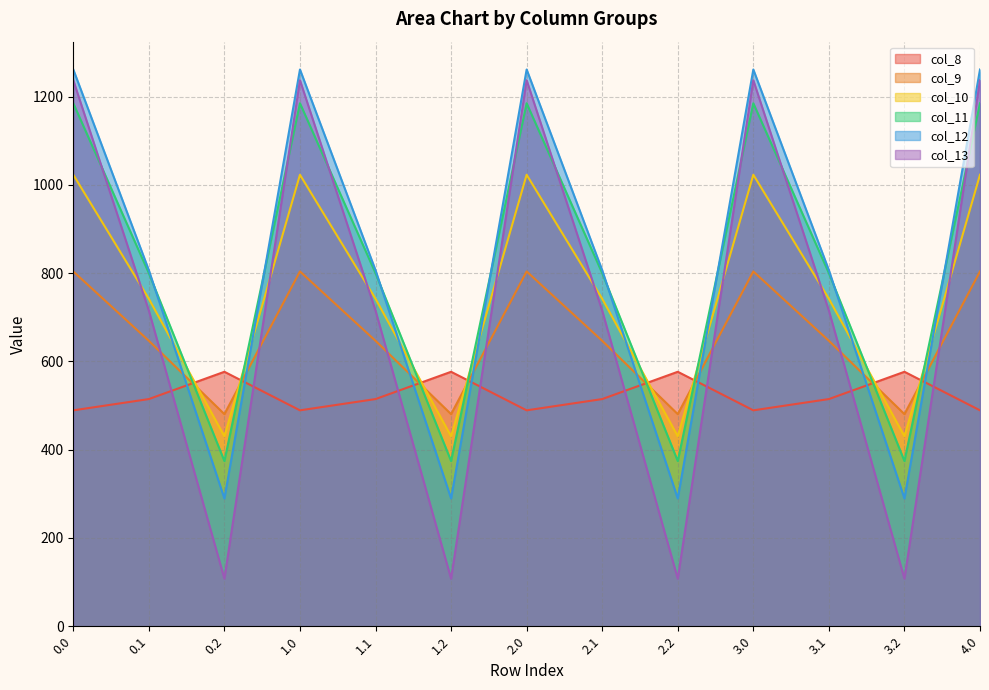

The value of col_13 at 3.0 is 463.6. True or false?

False